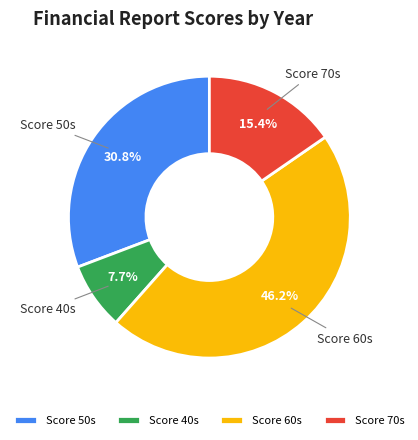

Which slice is the largest?

Score 60s